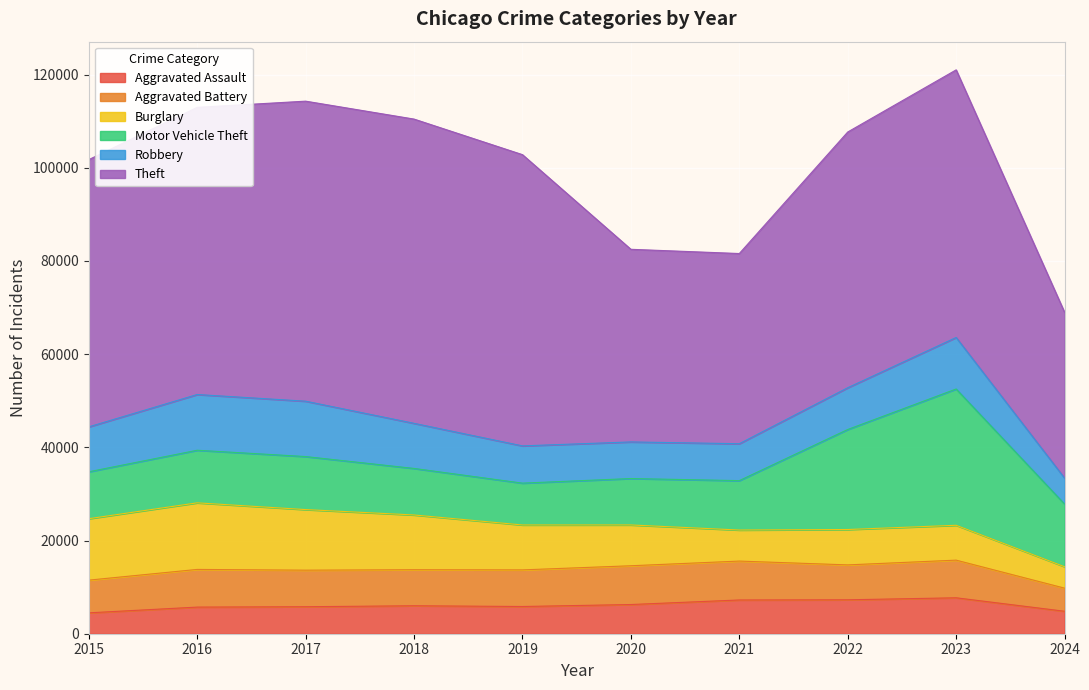

What is the value of the Burglary point at the 7th from the left?

6662